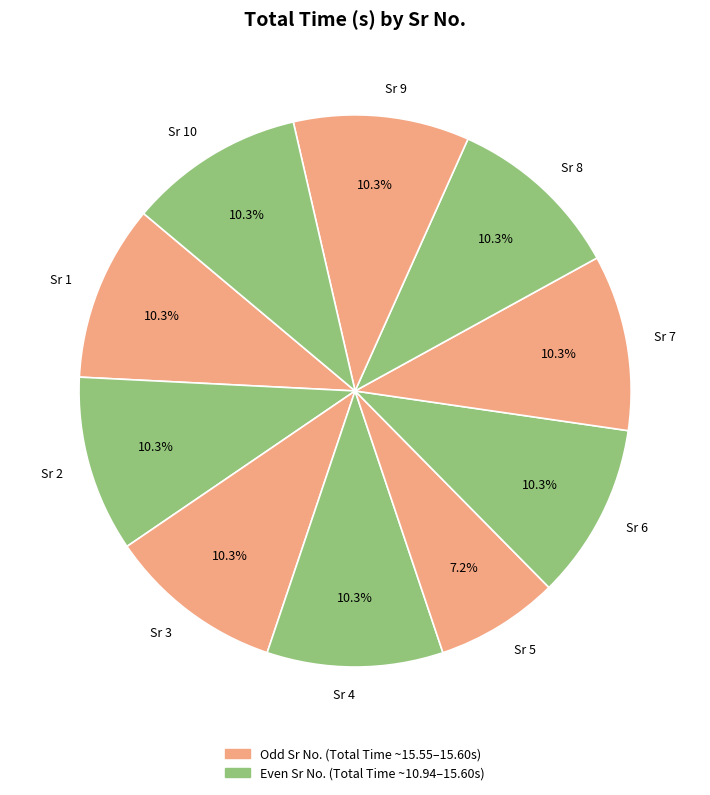

What portion of the pie excludes Sr 3?

89.7%